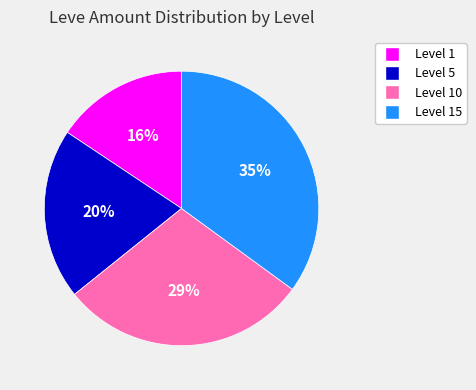

Is there any slice that represents more than half of the pie?

No